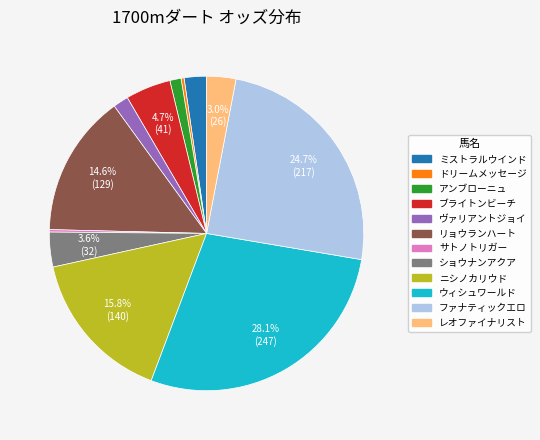

To the nearest percent, what is the combined percentage of ドリームメッセージ and ファナティックエロ?

25%